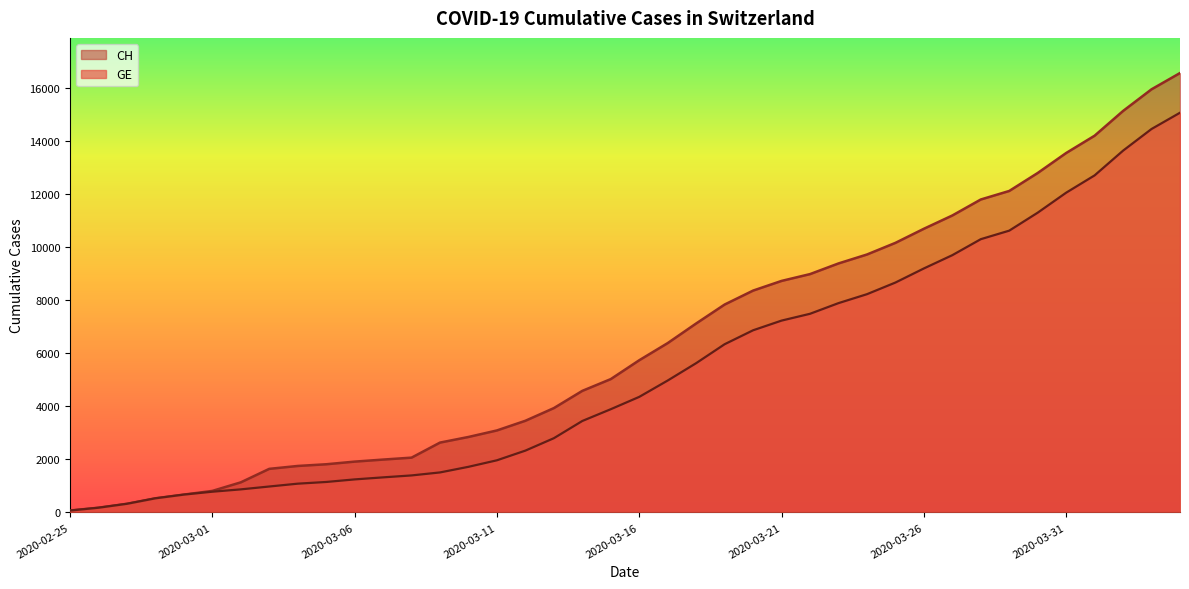

At 2020-03-20, list the series in order from smallest to largest.

GE, CH